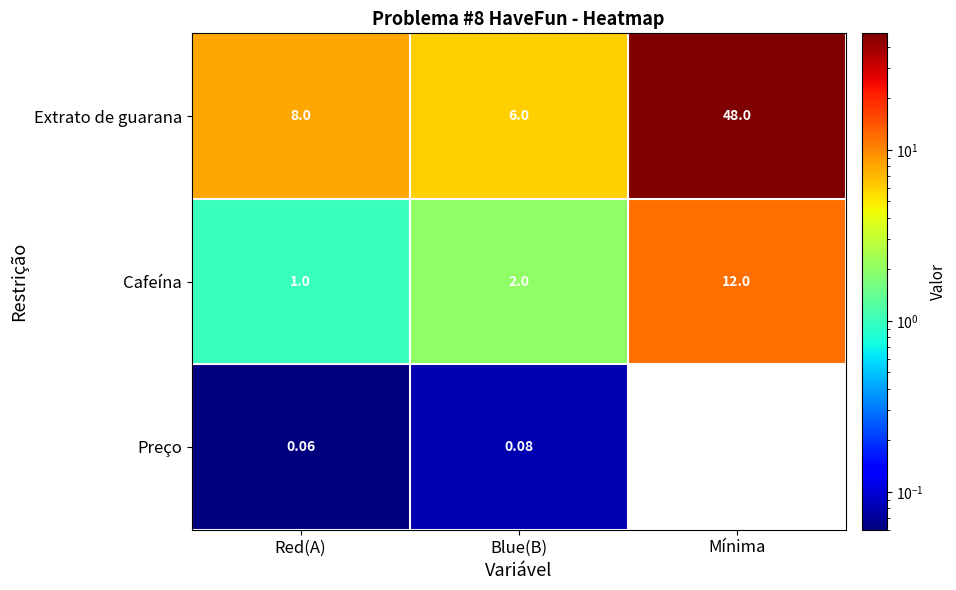

Which category has the highest value in the Extrato de guarana series?

Mínima